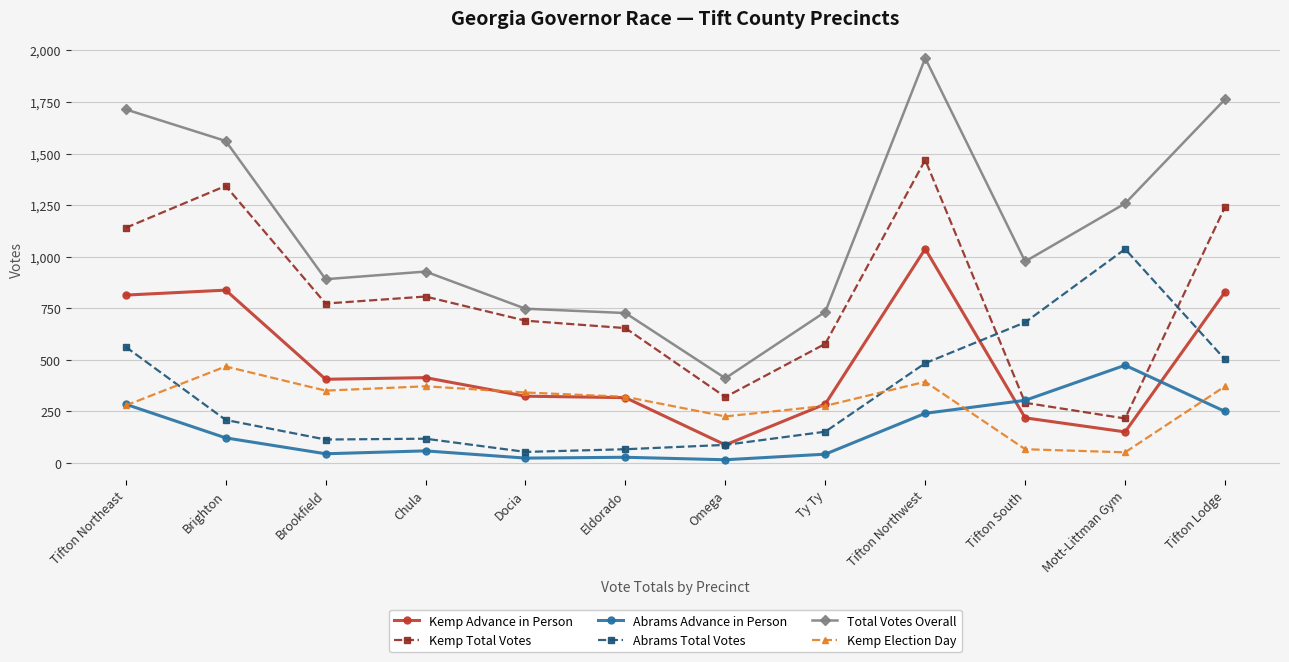

What is the label of the 9th point from the right?

Chula